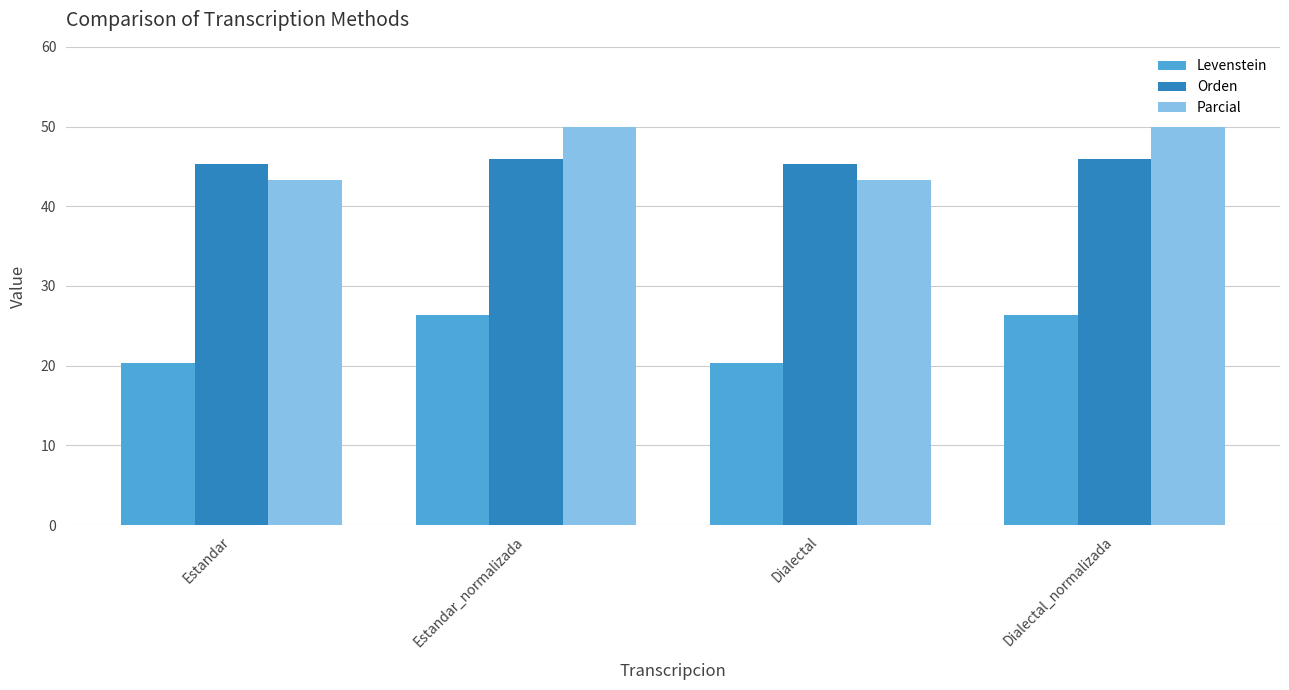

What is the average value of the Parcial series?

46.7